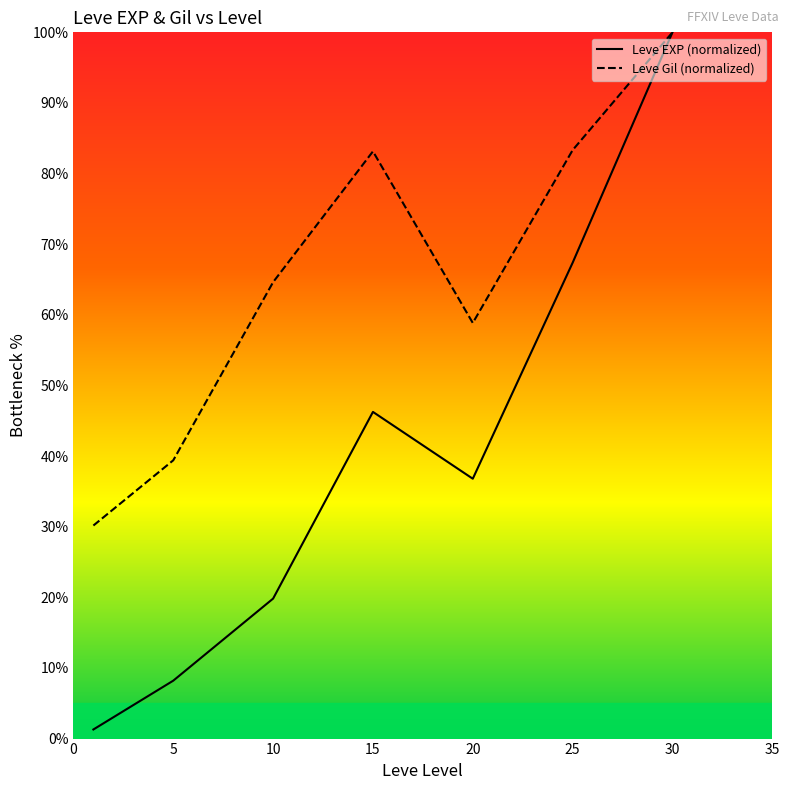

Which series has the widest spread of values?

Leve EXP (normalized)